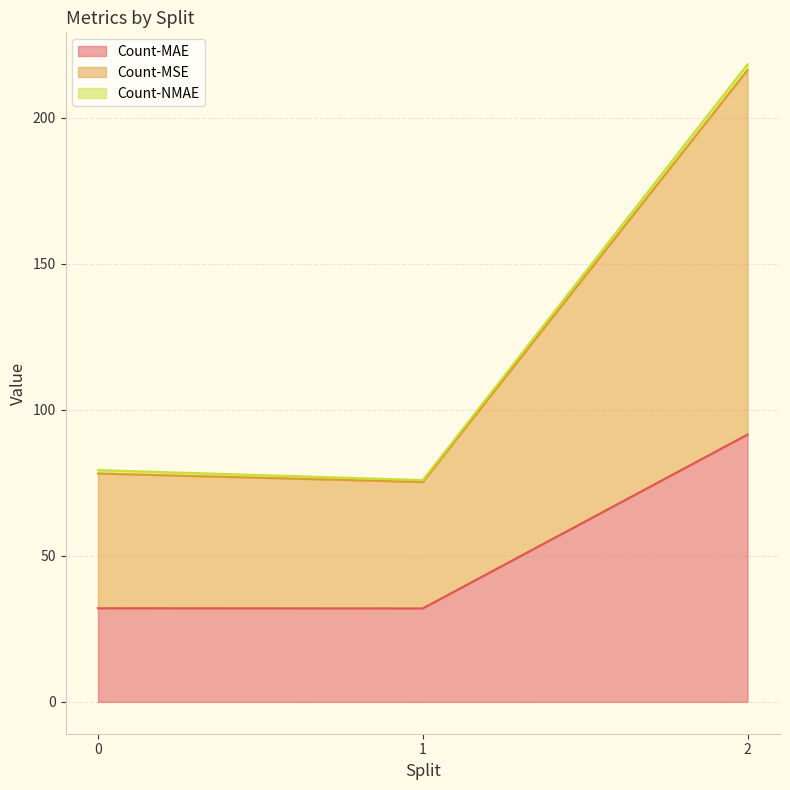

What is the sum of all Count-MAE values?

155.5